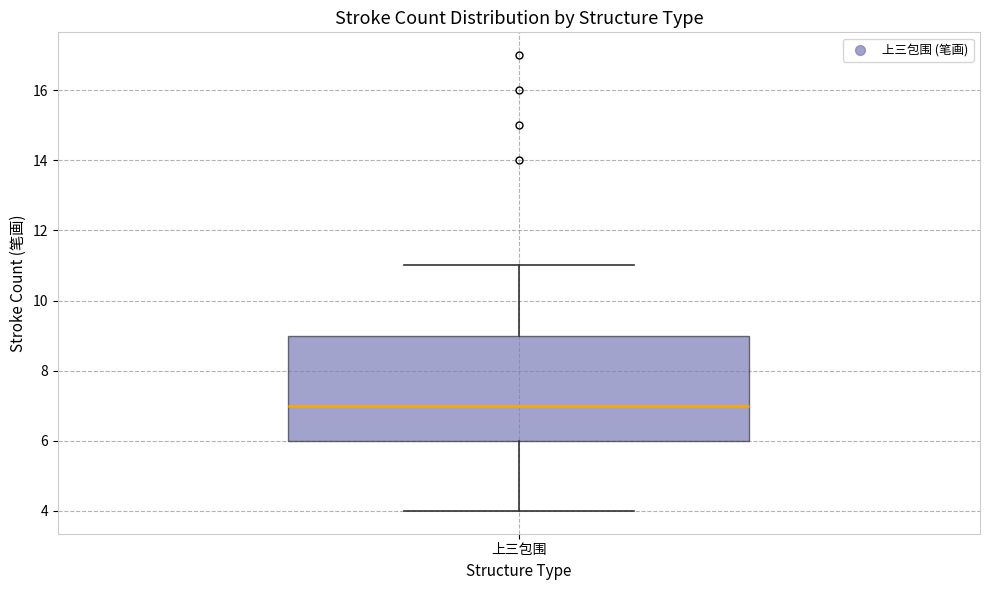

Read this box plot against the y-axis: the position of the median line, the range covered by the box, and the ends of both whiskers. The values are not printed on the chart, so give them approximately, as read against the axis.

median 7, box 6 to 9, whiskers 4 to 11